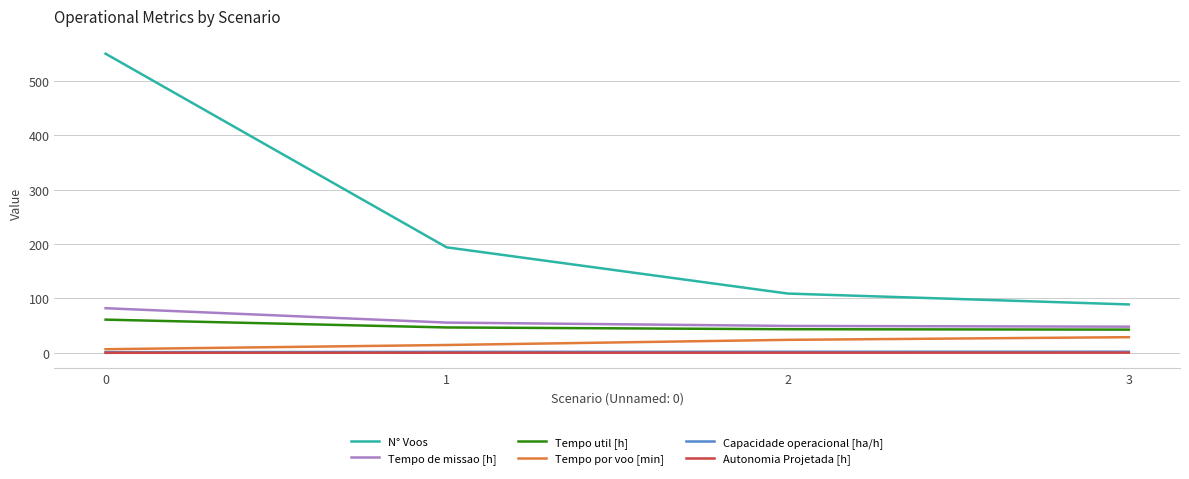

What is the spread (max minus min) of values at 1?

193.8